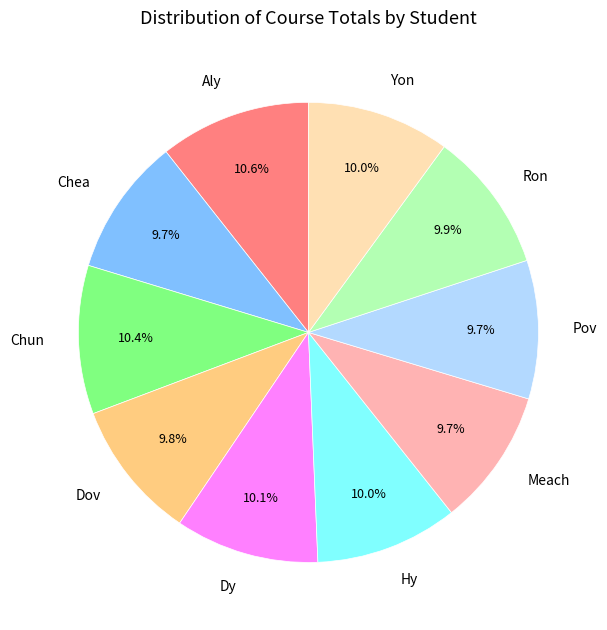

To the nearest percent, what percentage of the pie is Meach?

10%